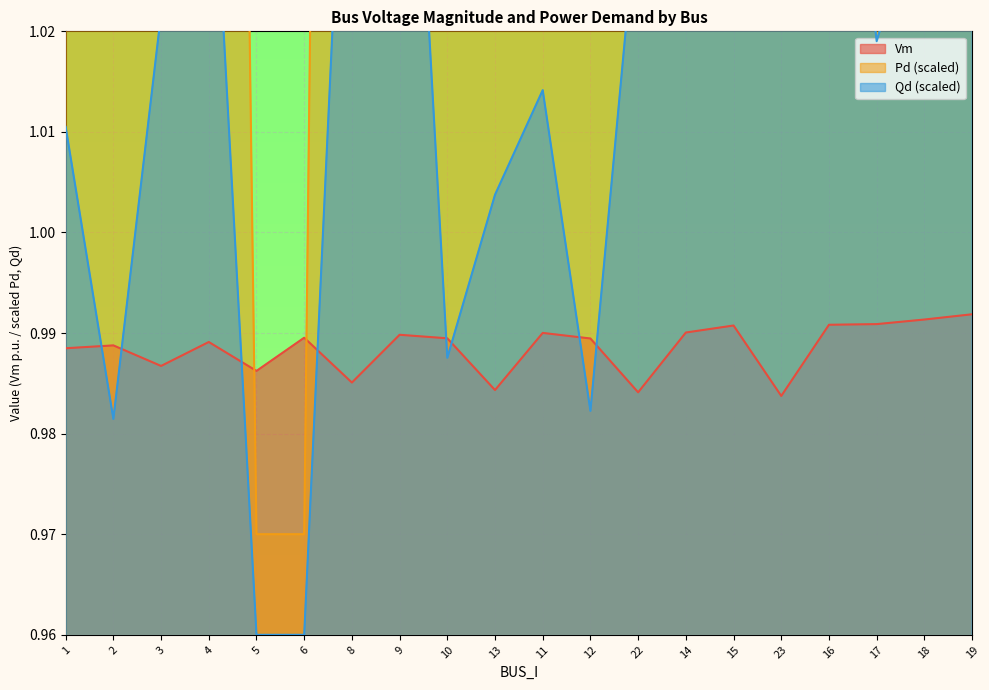

At how many categories does at least one series exceed 1?

18